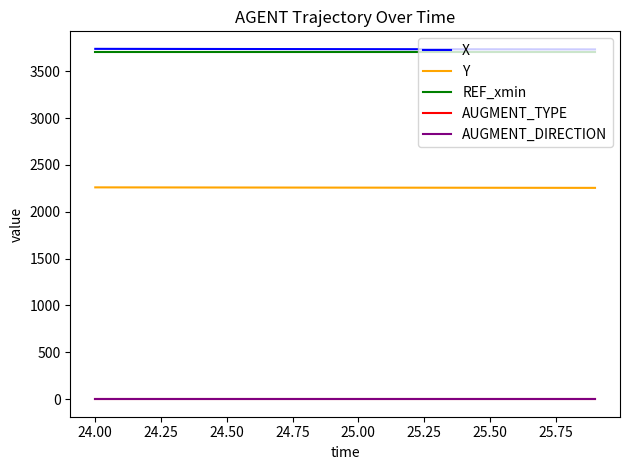

True or false: X and AUGMENT_DIRECTION cross at least once.

False